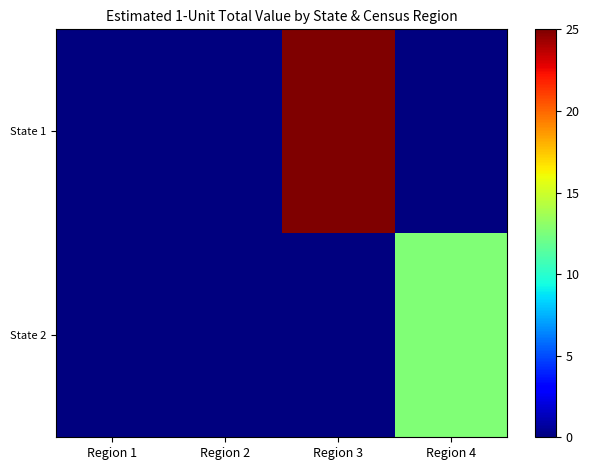

Which series has the largest total across all categories?

State 1